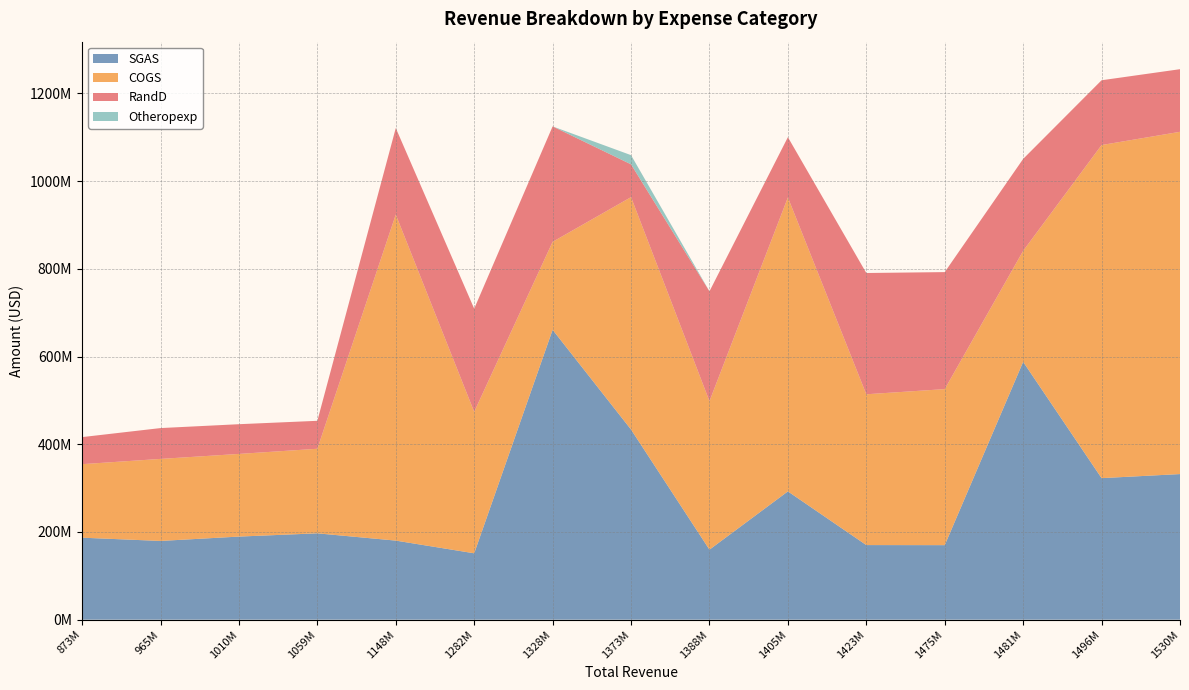

Reading left to right, what are all the values shown in this chart?

SGAS: 873592000=186971000	965087000=179545000	1010117000=189488000	1059366000=196914000	1148231000=180317000	1282236000=151382000	1328817000=660887000	1373947000=433448000	1388386000=159642000	1405358000=292500000	1423936000=170120000	1475139000=169952000	1481314000=587835000	1496372000=322739000	1530654000=331995000
COGS: 873592000=167600000	965087000=187013000	1010117000=188425000	1059366000=192788000	1148231000=743304000	1282236000=322516000	1328817000=200600000	1373947000=529900000	1388386000=338580000	1405358000=670174000	1423936000=343801000	1475139000=355727000	1481314000=253047000	1496372000=759362000	1530654000=780281000
RandD: 873592000=61694000	965087000=70297000	1010117000=67777000	1059366000=63718000	1148231000=197269000	1282236000=235184000	1328817000=263150000	1373947000=74744000	1388386000=250434000	1405358000=137354000	1423936000=276462000	1475139000=266761000	1481314000=209614000	1496372000=147696000	1530654000=142751000
Otheropexp: 873592000=0	965087000=0	1010117000=0	1059366000=0	1148231000=0	1282236000=0	1328817000=0	1373947000=20962000	1388386000=0	1405358000=0	1423936000=0	1475139000=0	1481314000=0	1496372000=0	1530654000=0